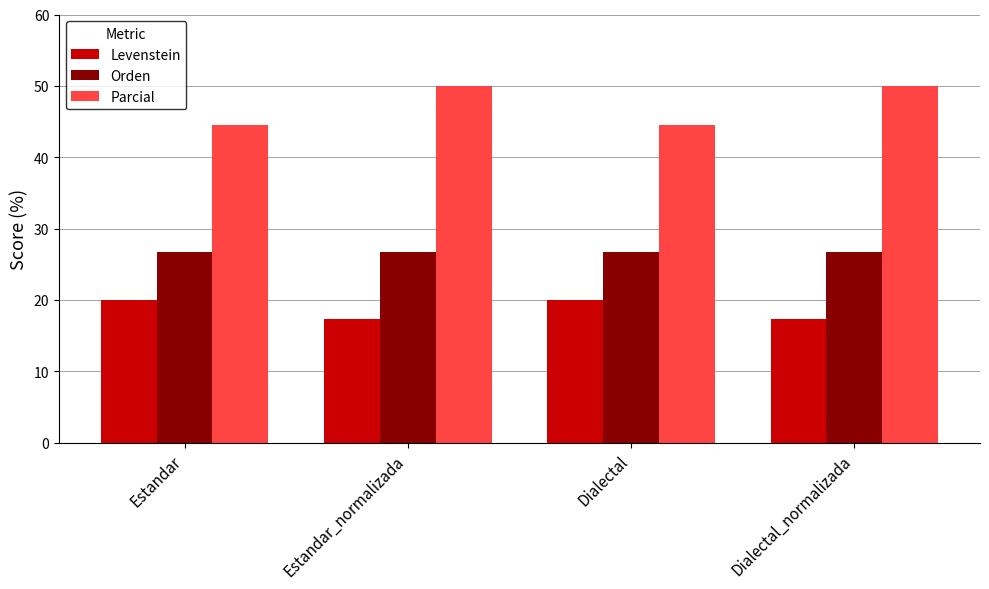

What is the maximum value for Levenstein?

20.0